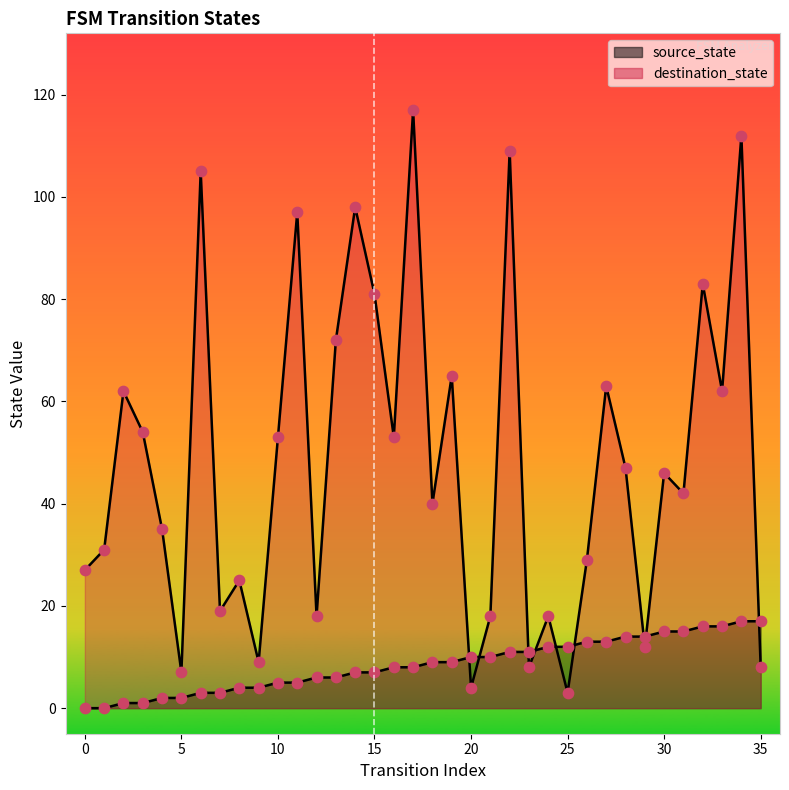

Which series has the largest total across all categories?

destination_state